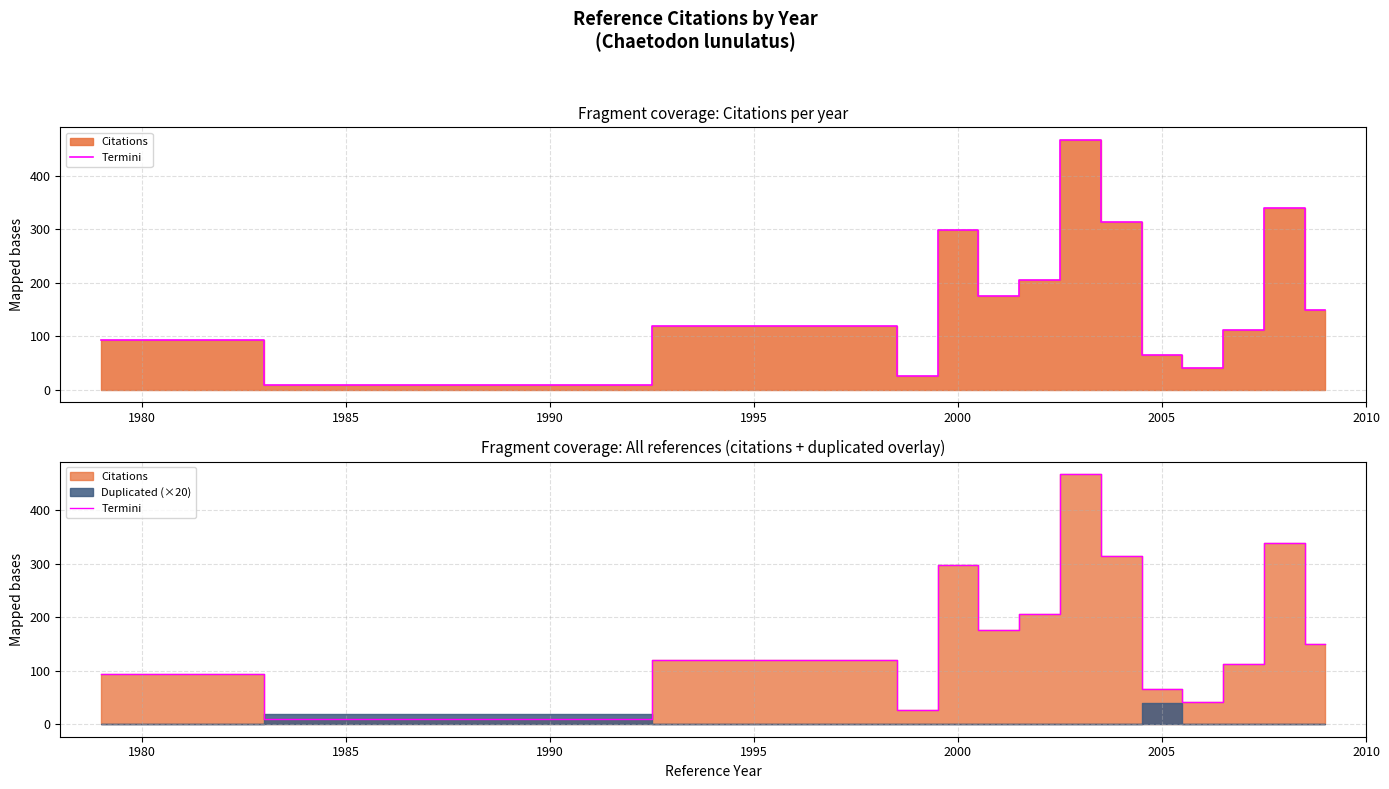

Reading right to left, extract all data points from this chart.

149	339	112	41	66	314	467	206	176	298	26	120	10	94